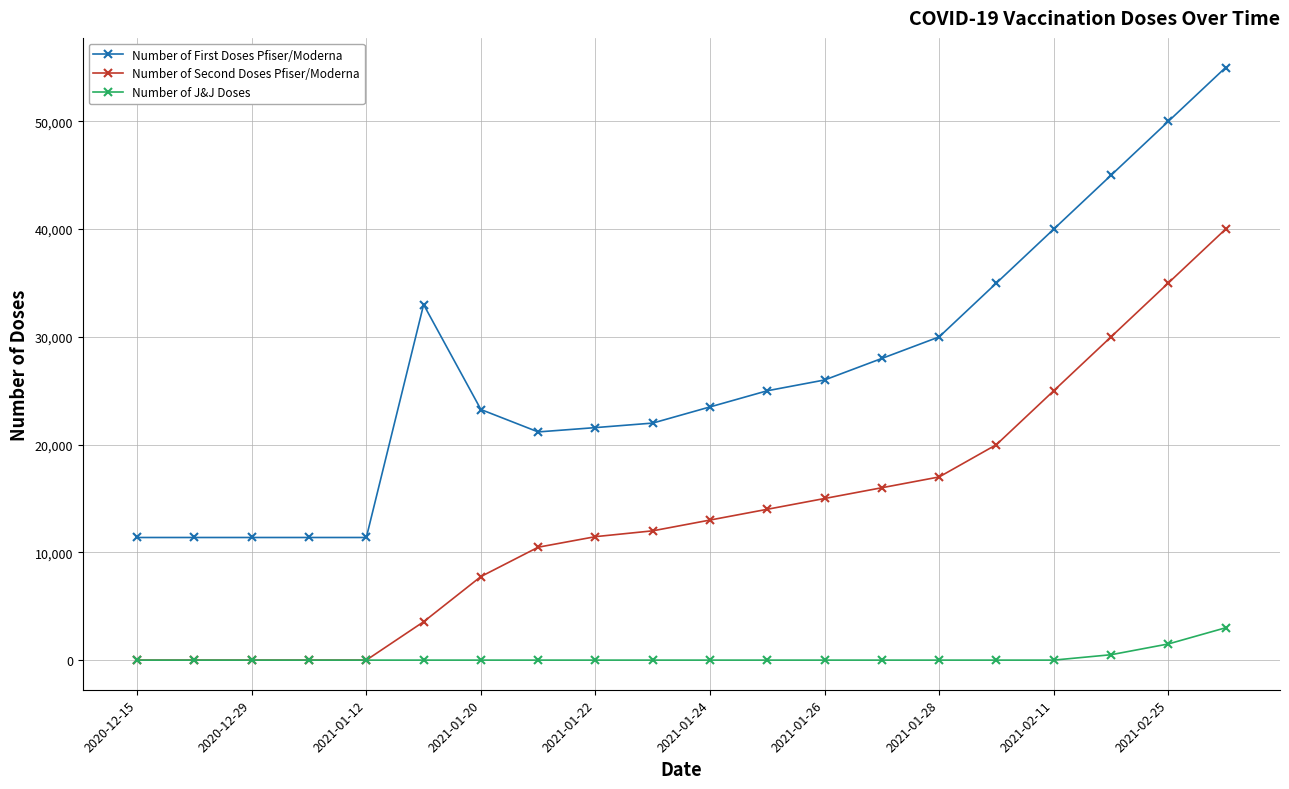

List the series in order of their peak value, lowest first.

Number of J&J Doses, Number of Second Doses Pfiser/Moderna, Number of First Doses Pfiser/Moderna